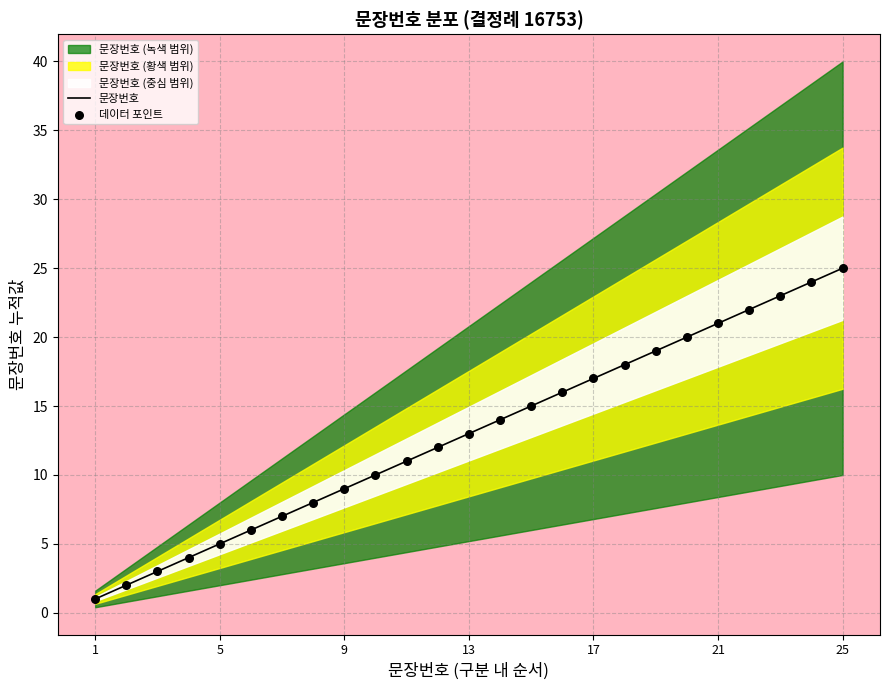

At which label does 문장번호 reach its peak?

25